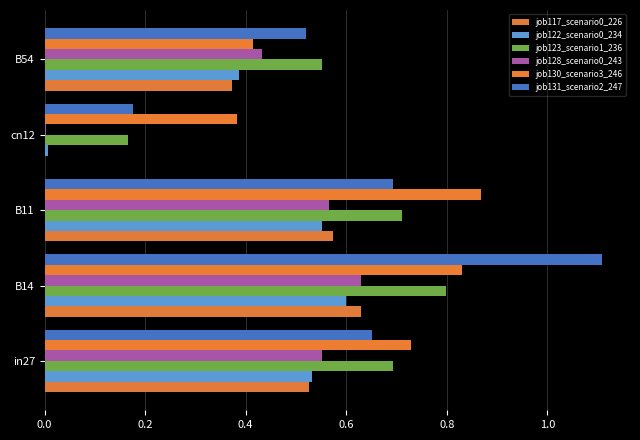

List the series in order of their peak value, highest first.

job131_scenario2_247, job130_scenario3_246, job123_scenario1_236, job117_scenario0_226, job128_scenario0_243, job122_scenario0_234